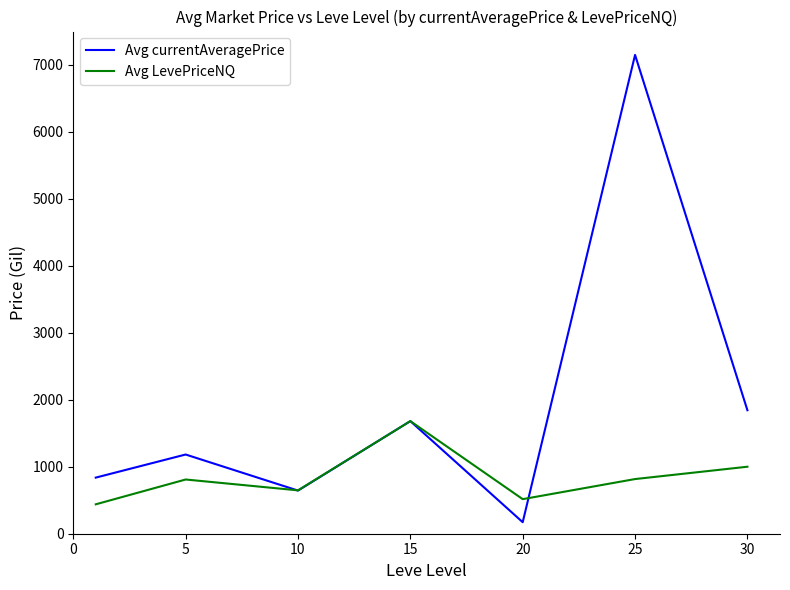

Which series has the largest total across all categories?

Avg currentAveragePrice